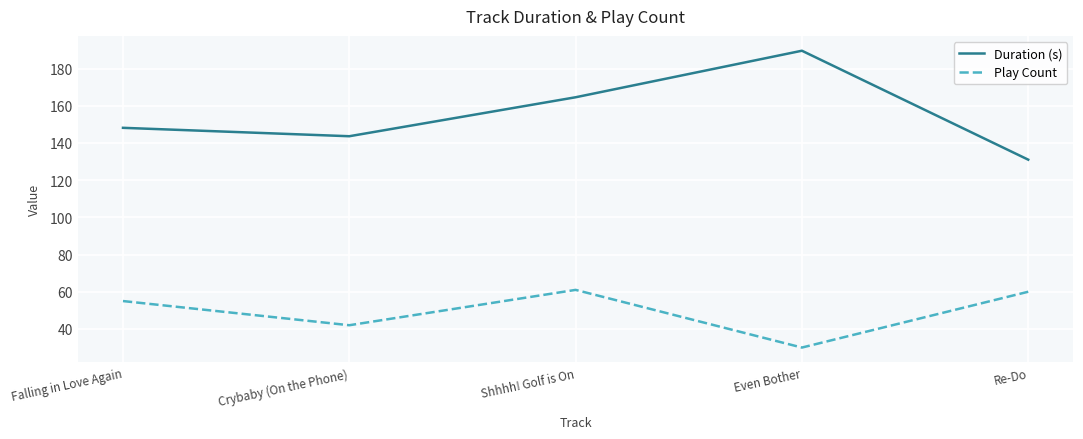

At how many categories does at least one series exceed 61?

5